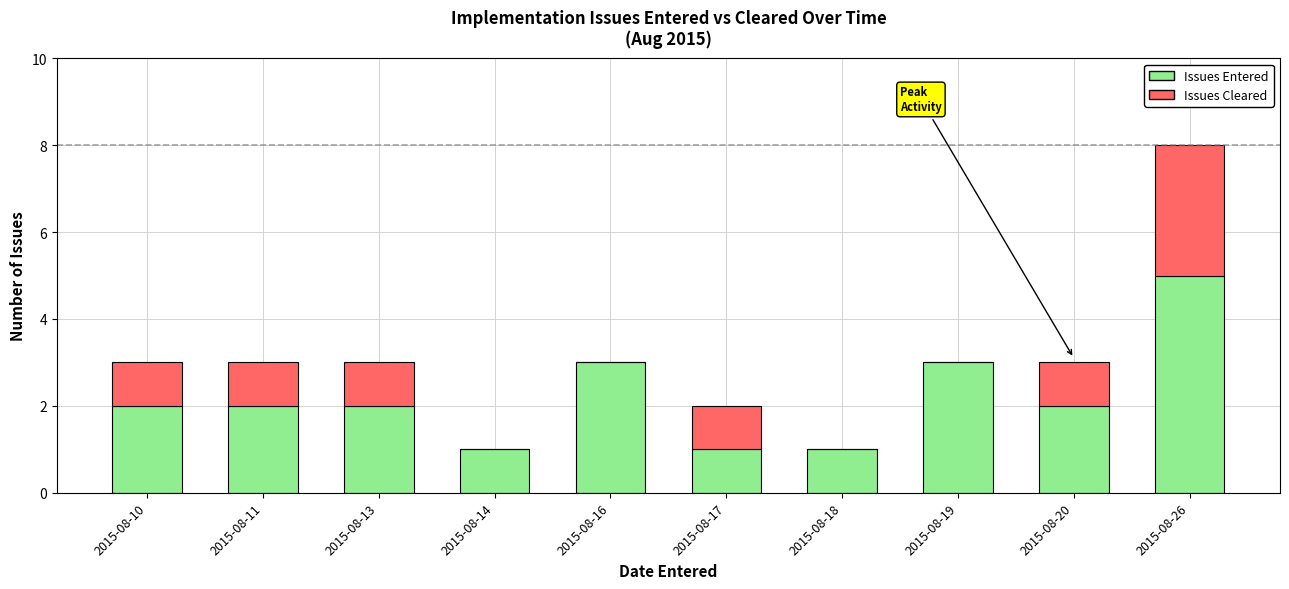

What is the maximum value for Issues Entered?

5